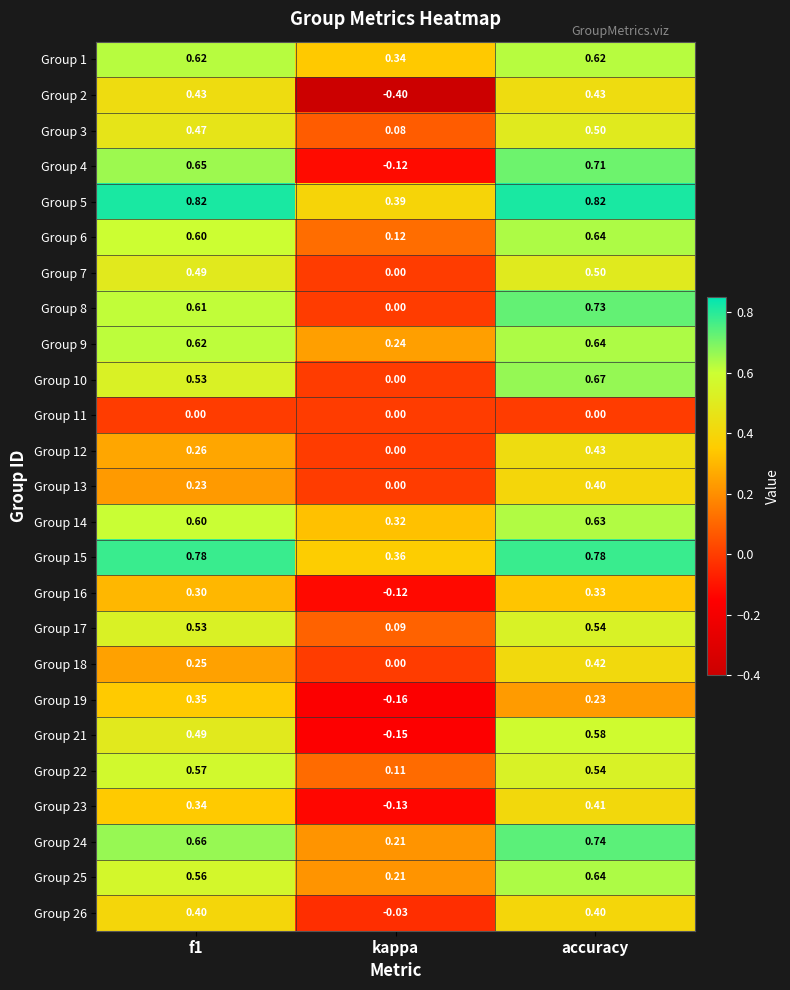

At which label is Group 12 closest to 0?

kappa